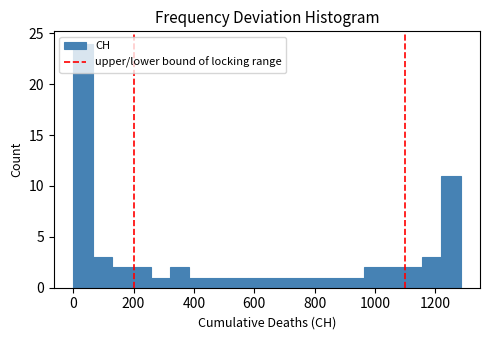

Around what value on the x-axis is the tallest bar? Give the approximate position of its centre, as read against the axis.

40